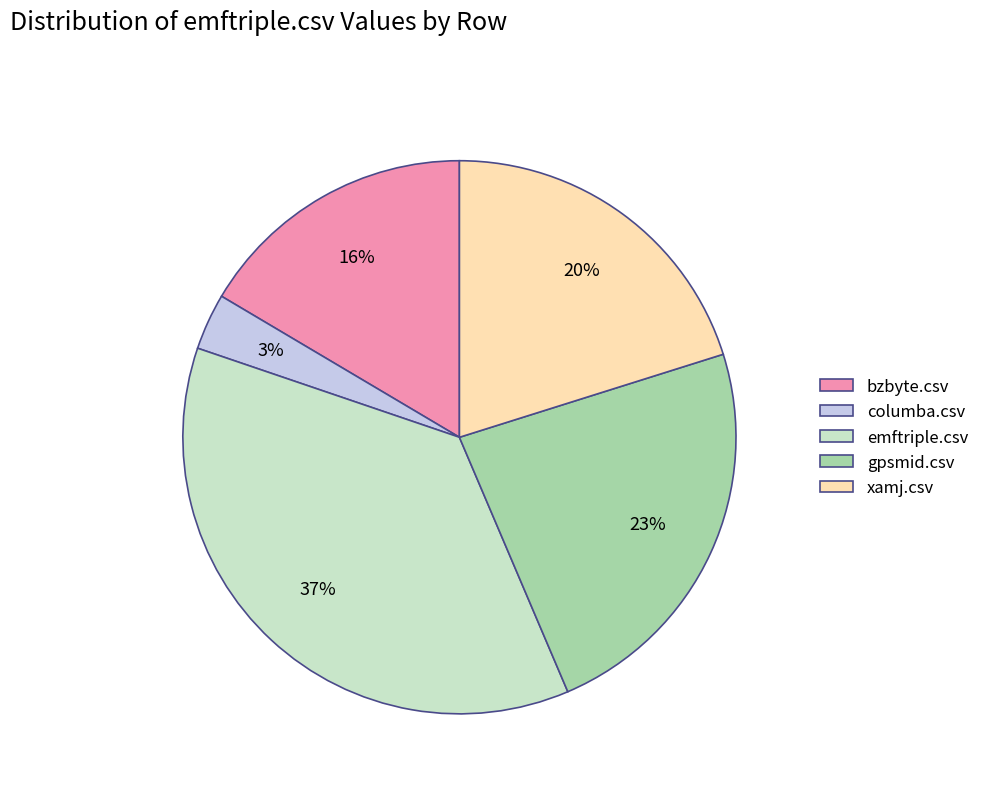

Is it true that xamj.csv is 20% of the pie?

True